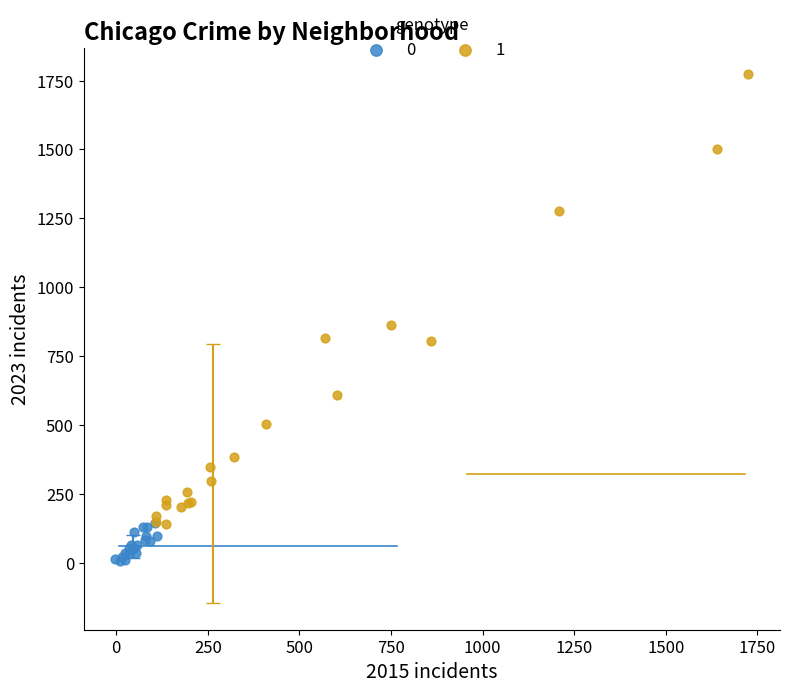

What are all the series names shown in the legend?

0, 1